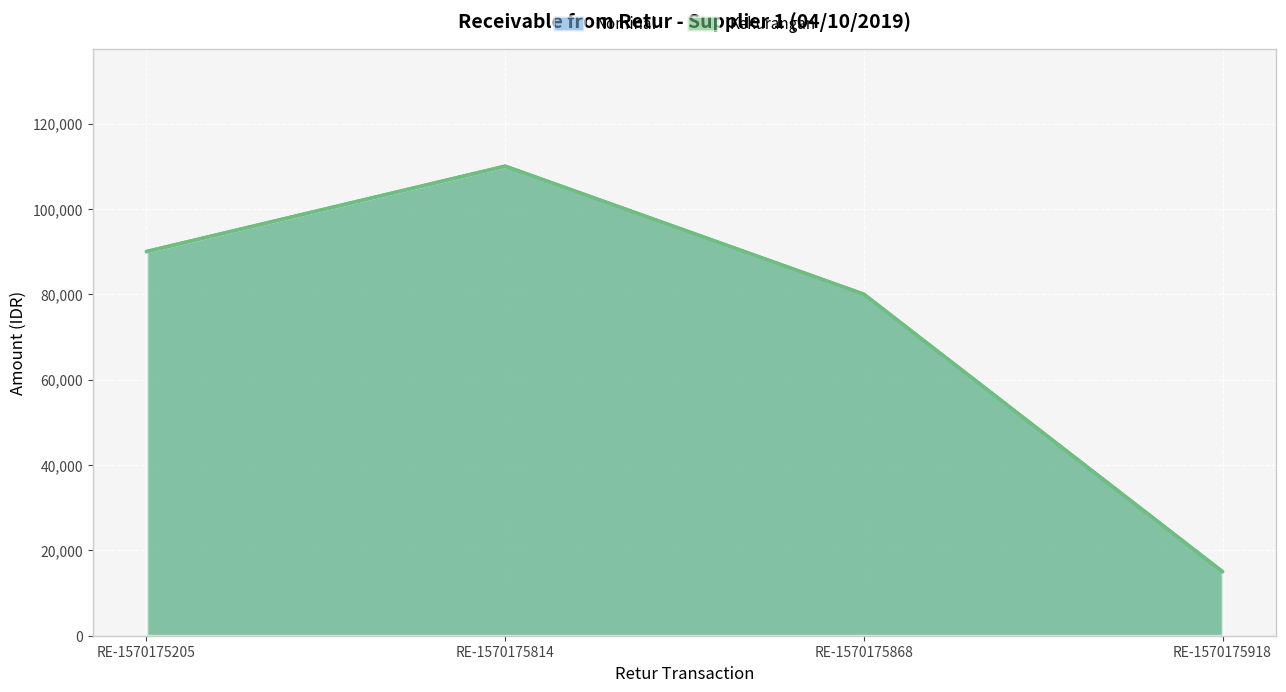

How many interior local peaks does the Kekurangan series have?

1